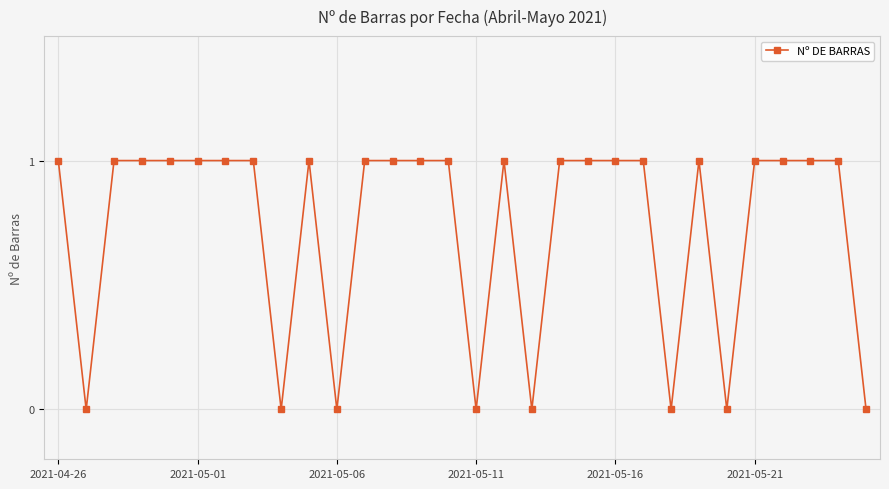

What is the sum of all values?

22